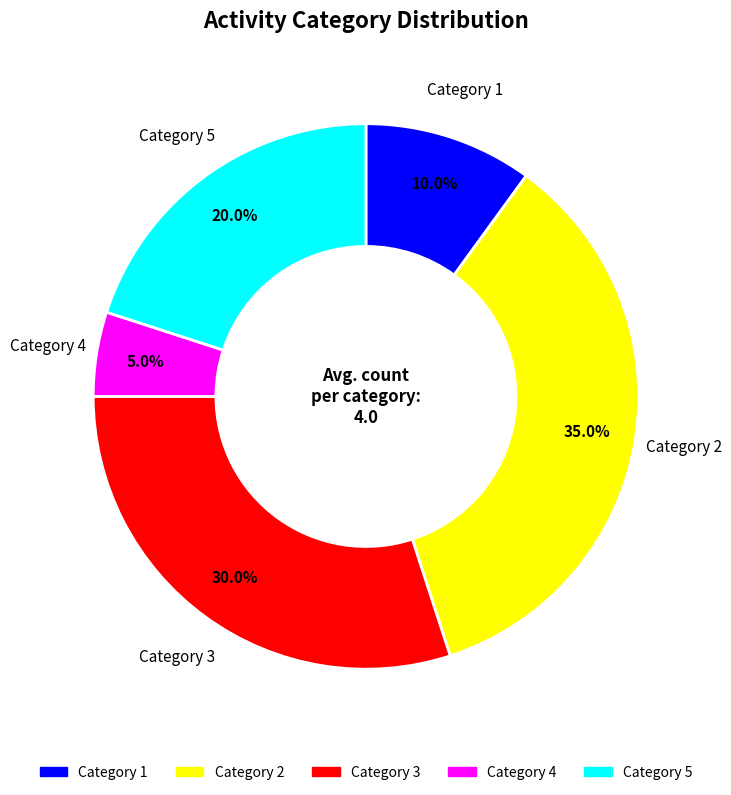

How many slices are in this pie chart?

5